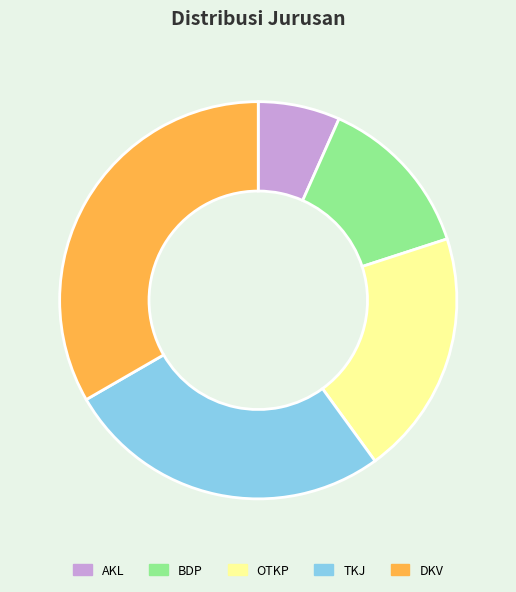

True or false: OTKP accounts for 11% of the total.

False